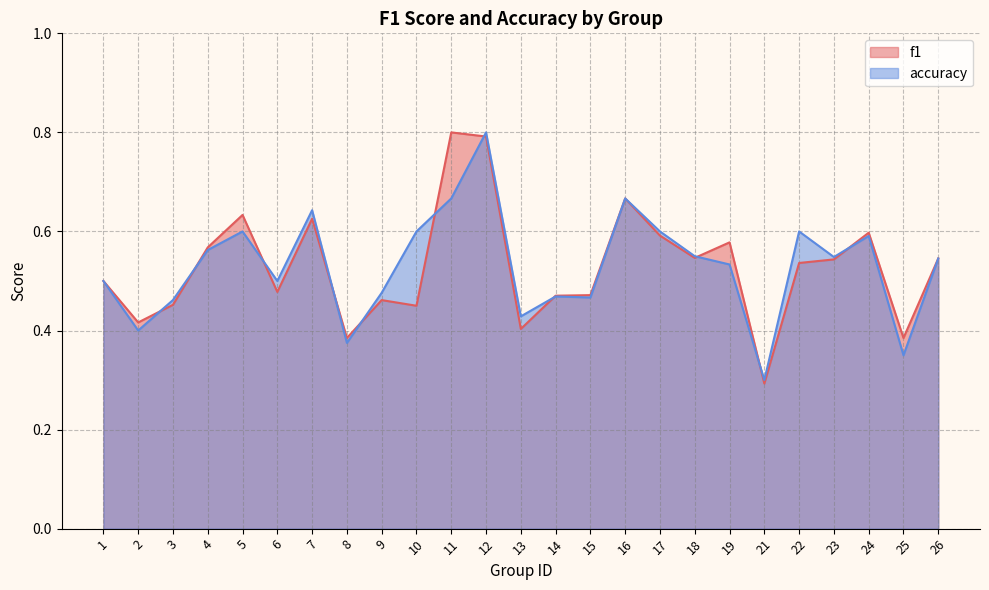

Between 17 and 4, which is larger?

17